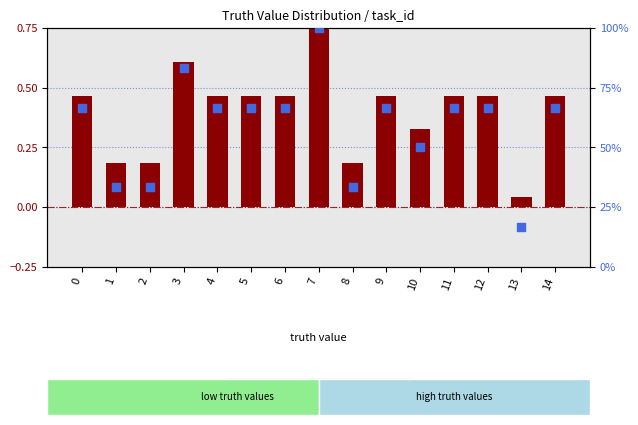

What are all the series names shown in the legend?

transformed count, percentile rank within the sample